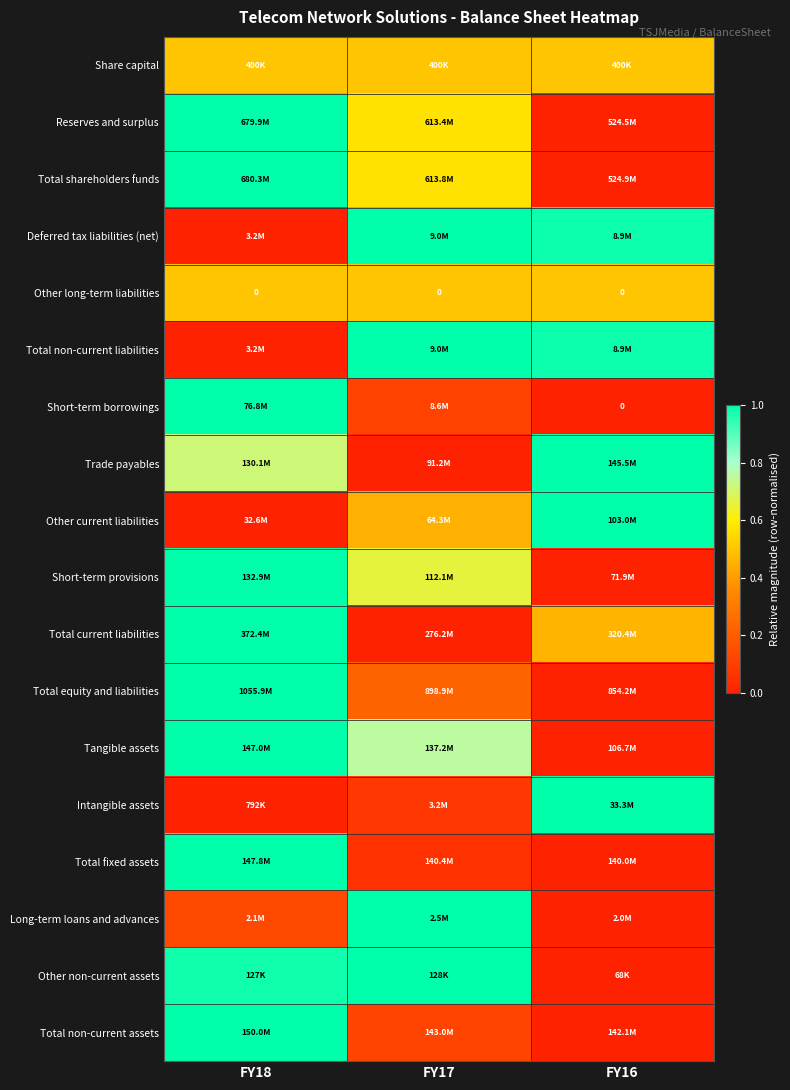

What is the difference between the maximum and minimum values in the Total shareholders funds series?

1.0